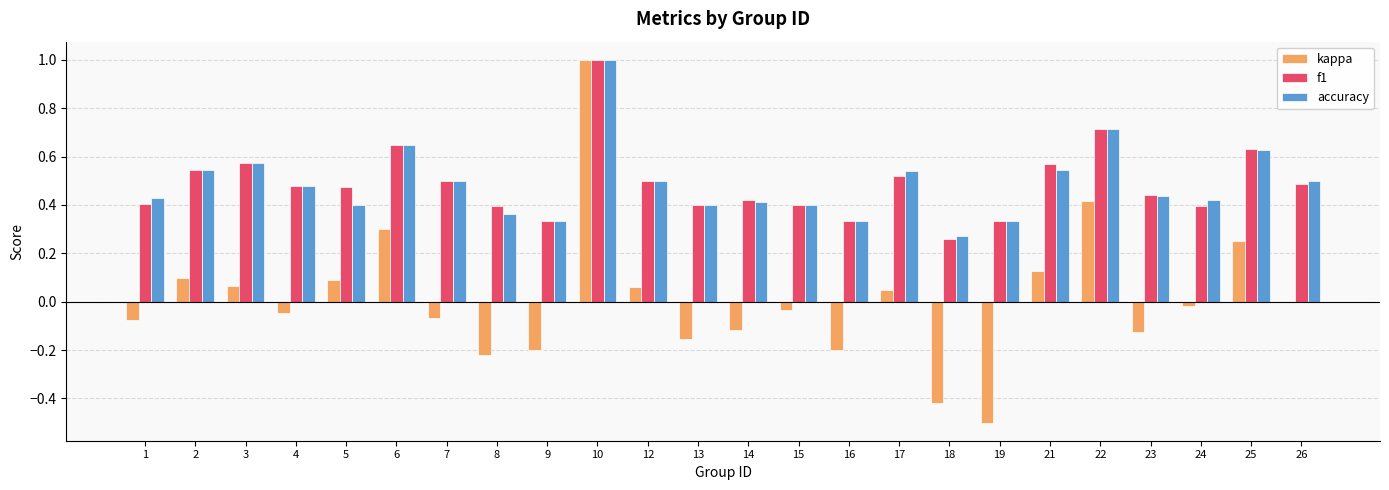

Is the value of f1 at 3 greater than the value of accuracy at 14?

Yes